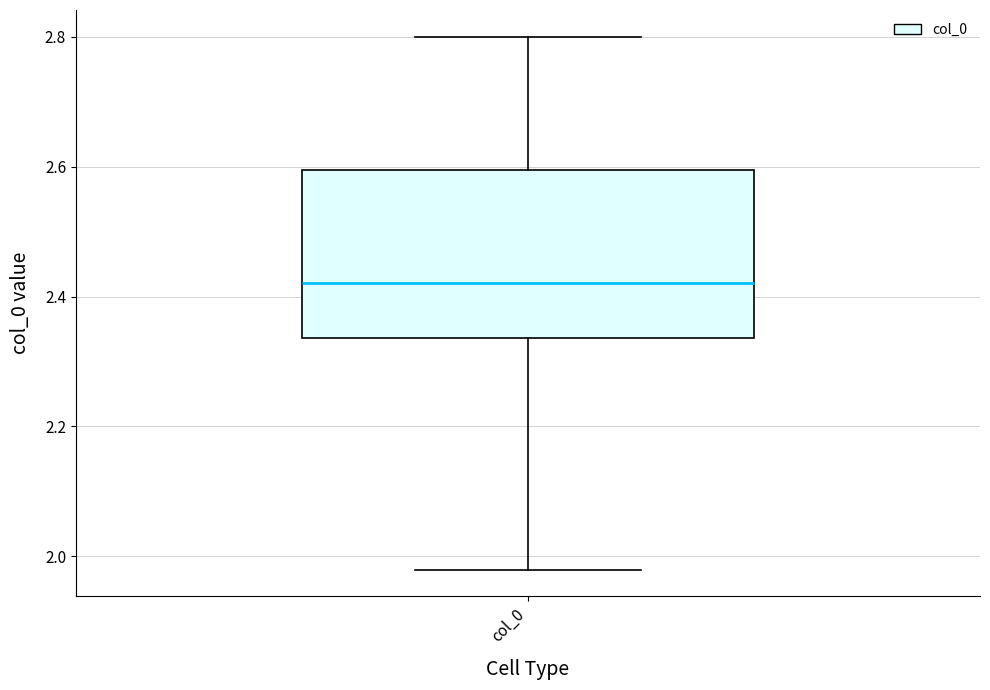

Where is the upper edge of the box for col_0 on the y-axis? The values are not printed on the chart, so give them approximately, as read against the axis.

2.60